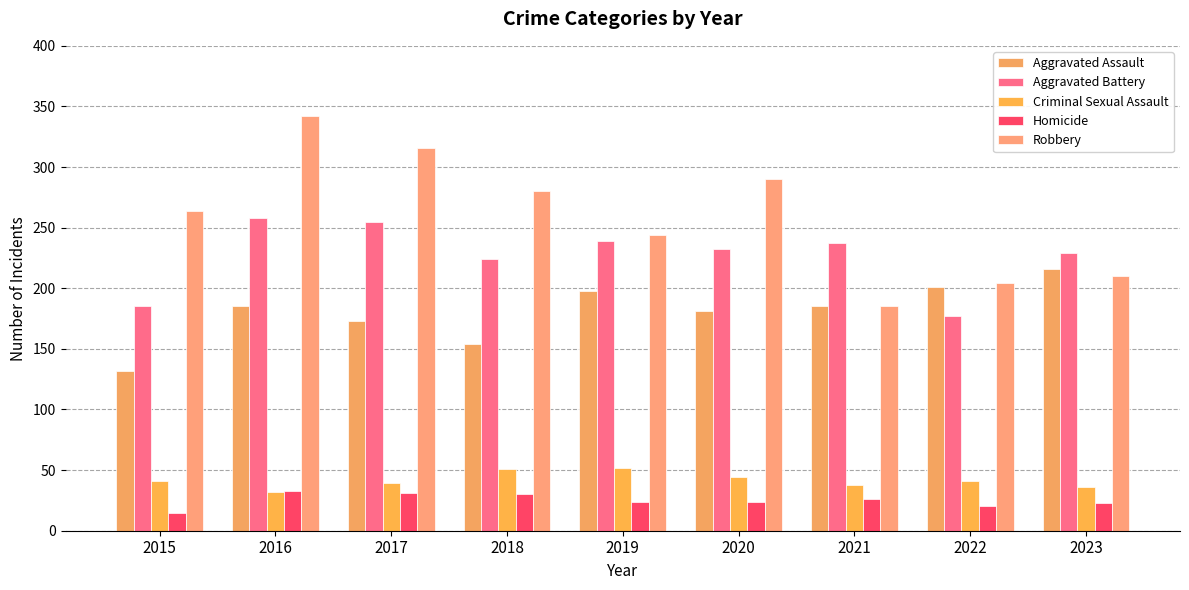

How many bars are there in total?

45